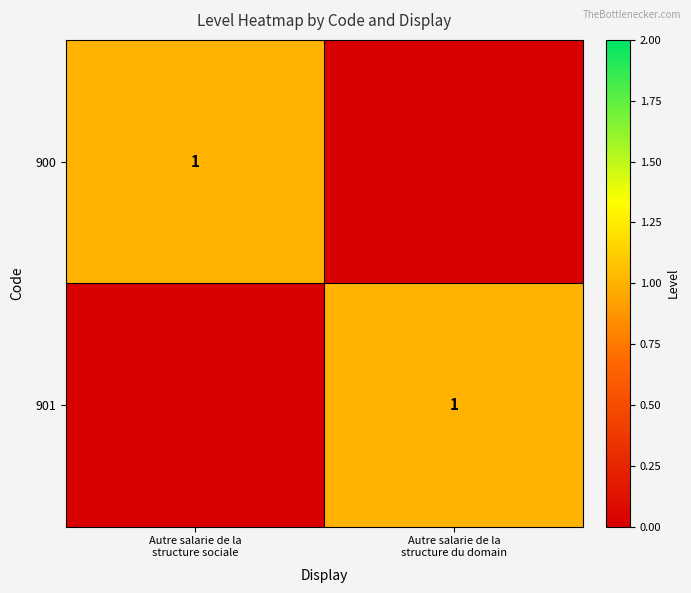

What is the approximate value of 900 at Autre salarie de la structure sociale?

1